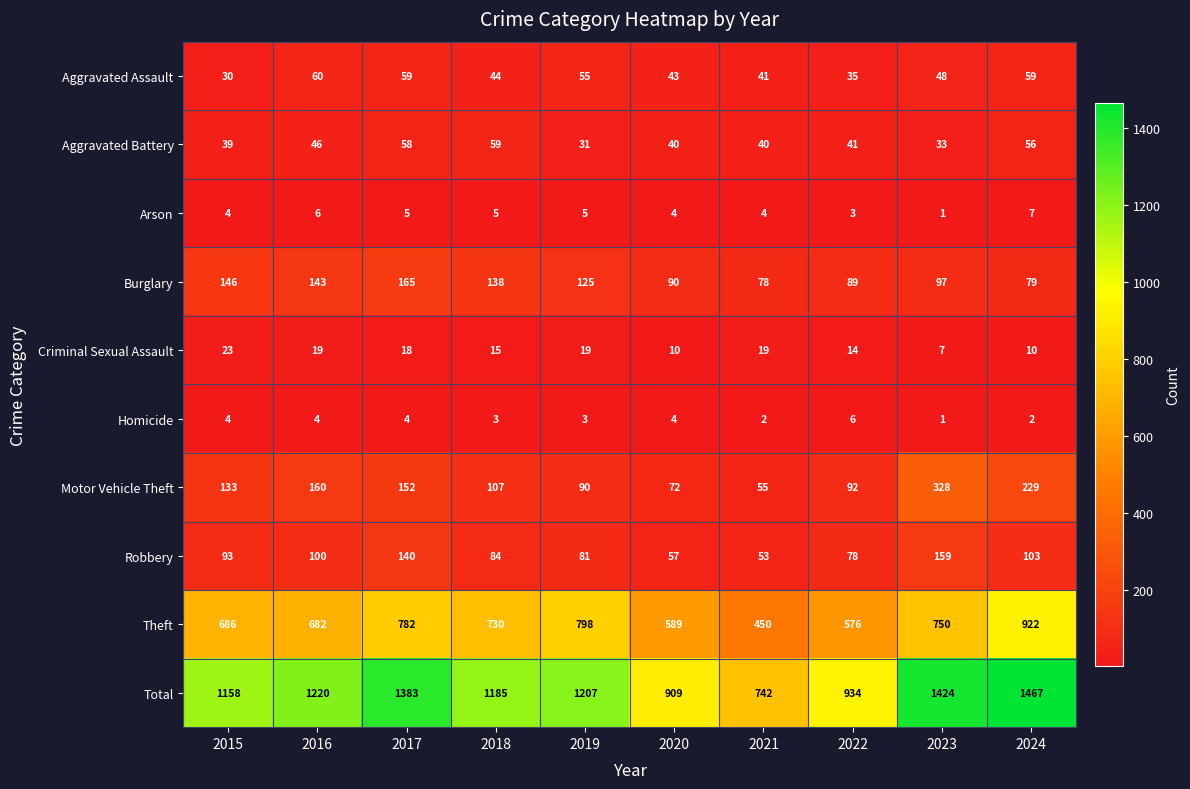

What is the maximum value for Aggravated Assault?

60